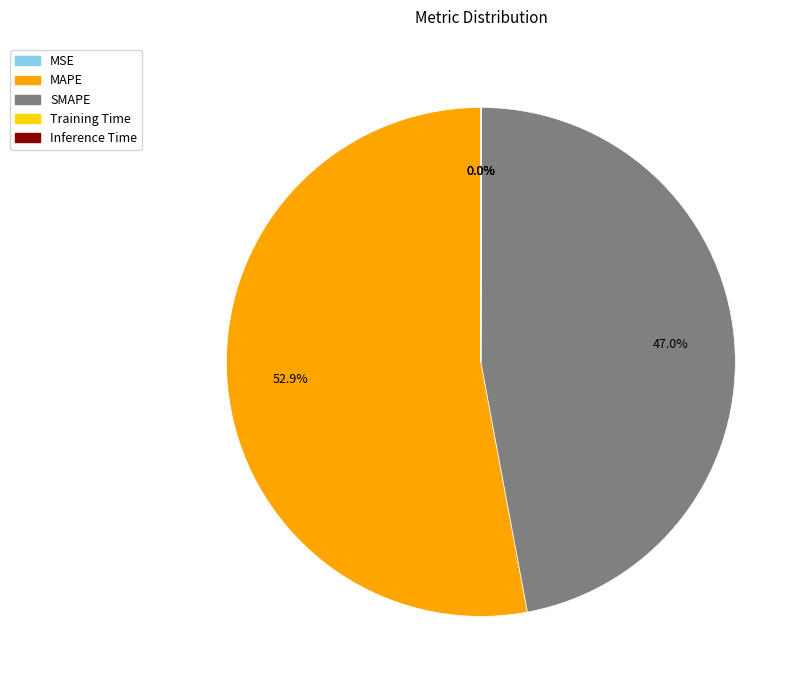

Which category has the biggest portion of the pie?

MAPE